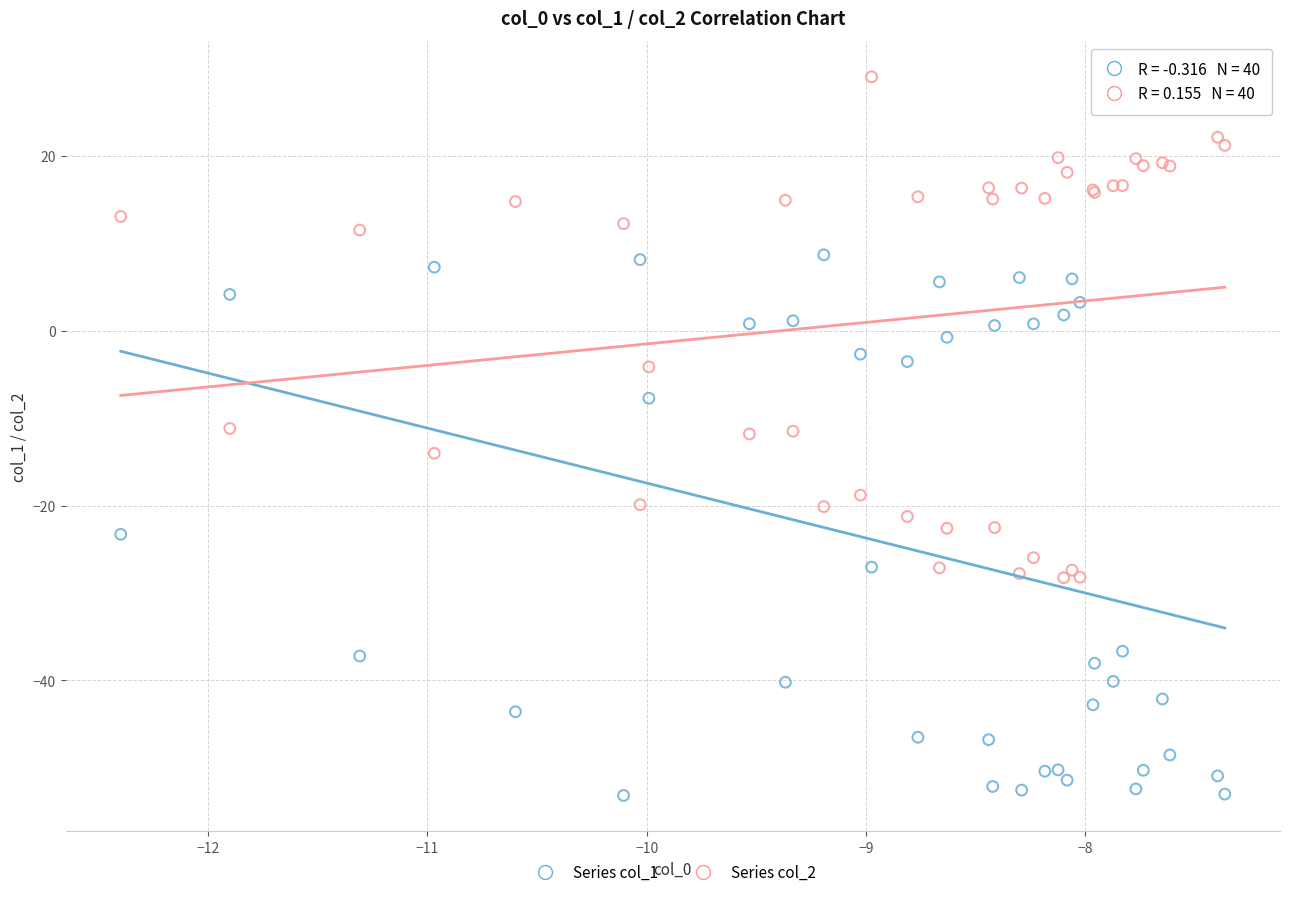

What are all the series names shown in the legend?

Series col_1, Series col_2